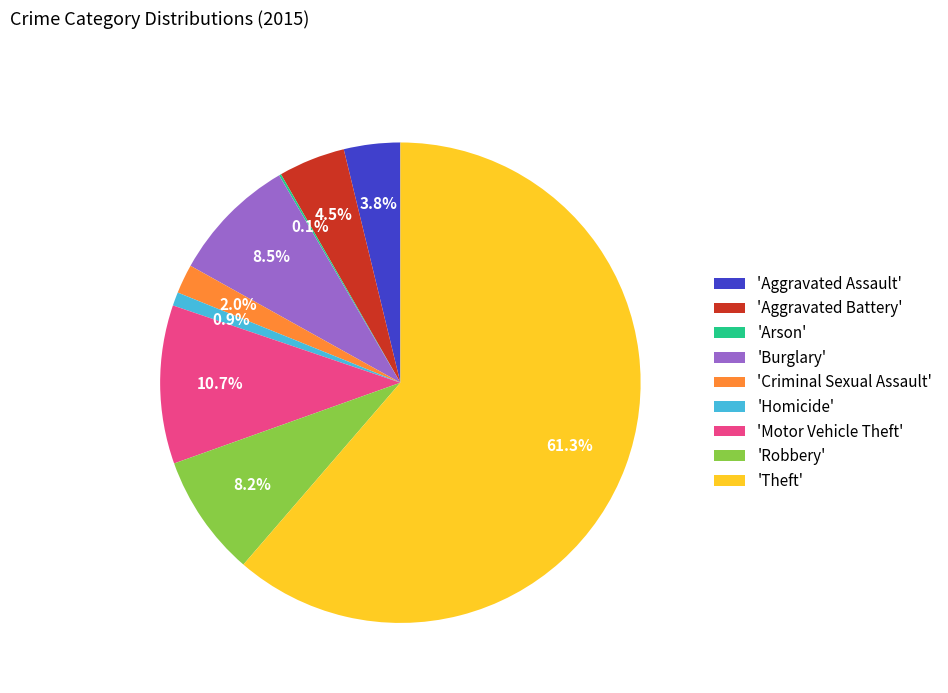

Which has a higher value, 'Homicide' or 'Criminal Sexual Assault'?

'Criminal Sexual Assault'